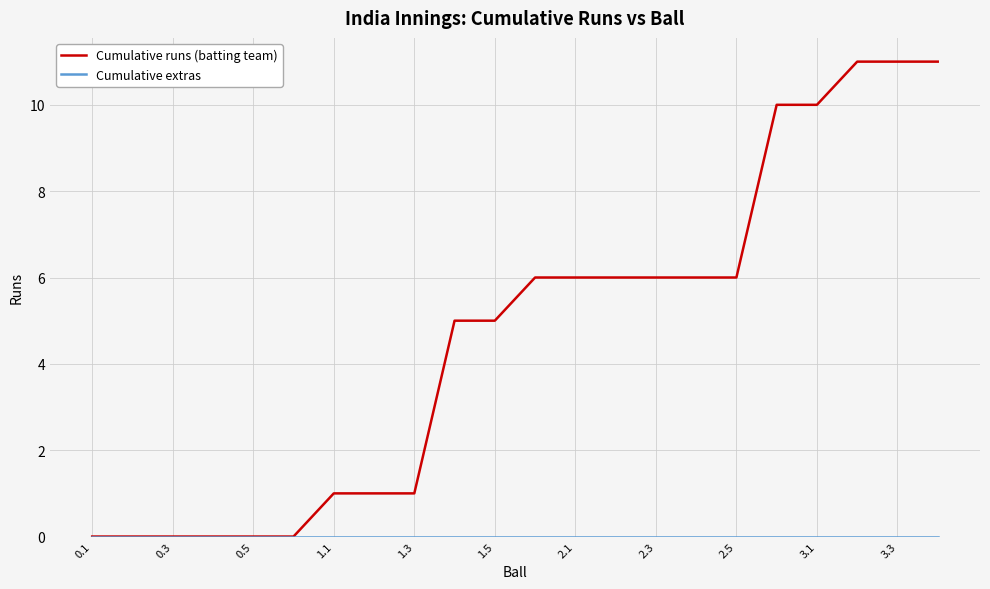

How many lines are shown in the chart?

2